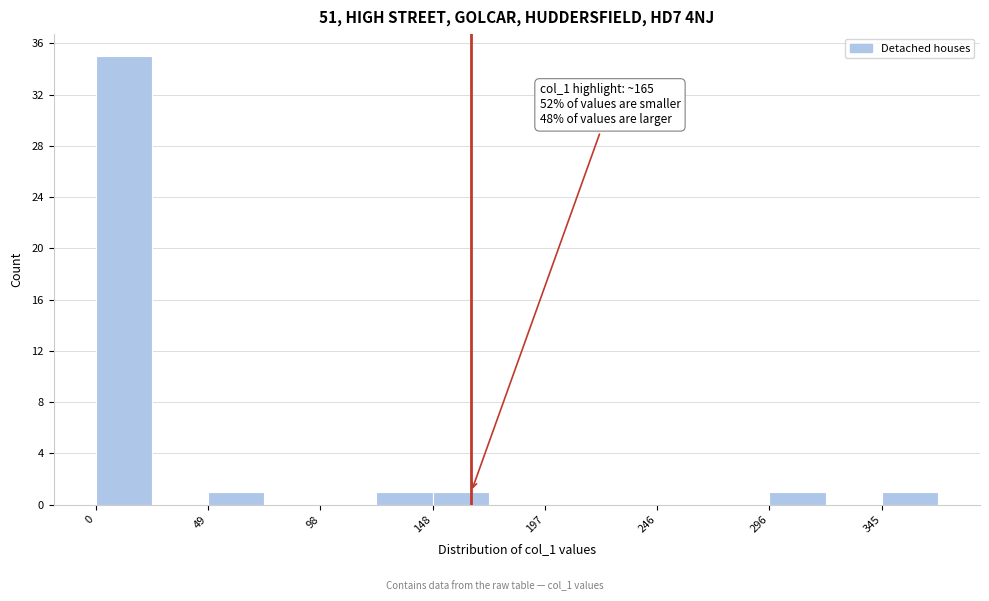

Over which range of the x-axis is the bar tallest?

0 to 25